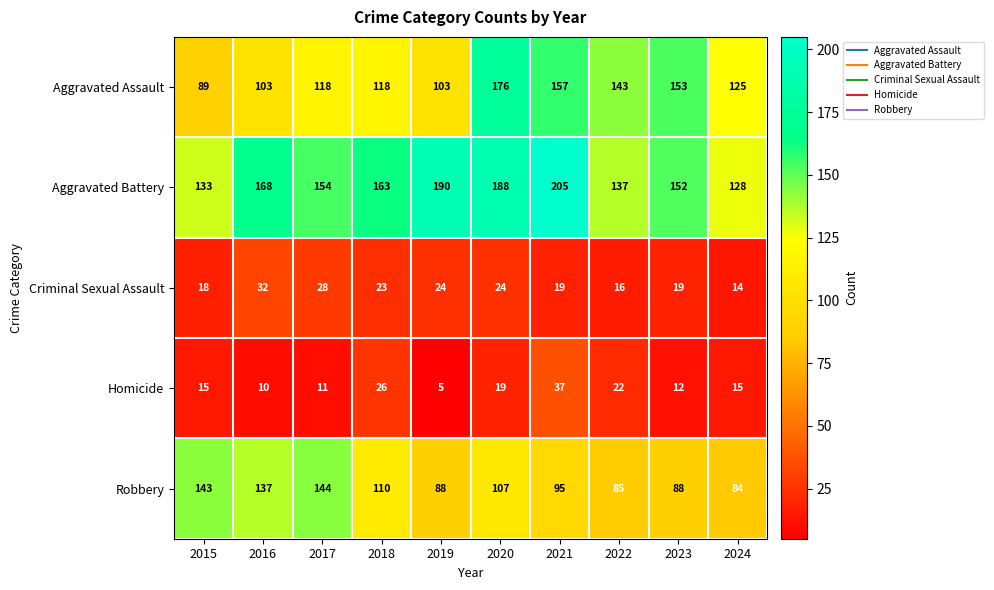

Is the value of Aggravated Assault at 2023 greater than the value of Aggravated Battery at 2019?

No